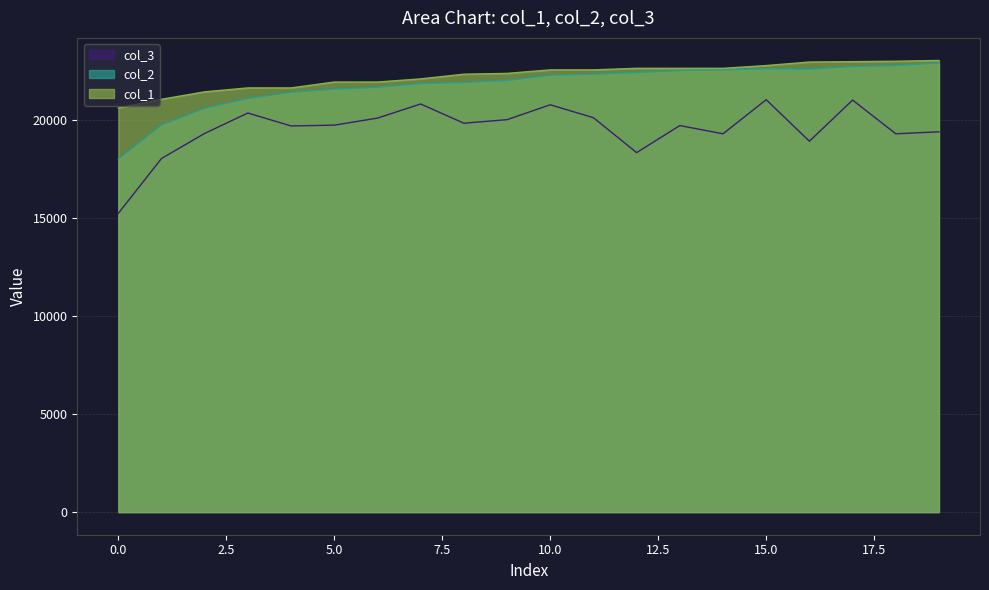

True or false: col_1 and col_3 cross at least once.

False